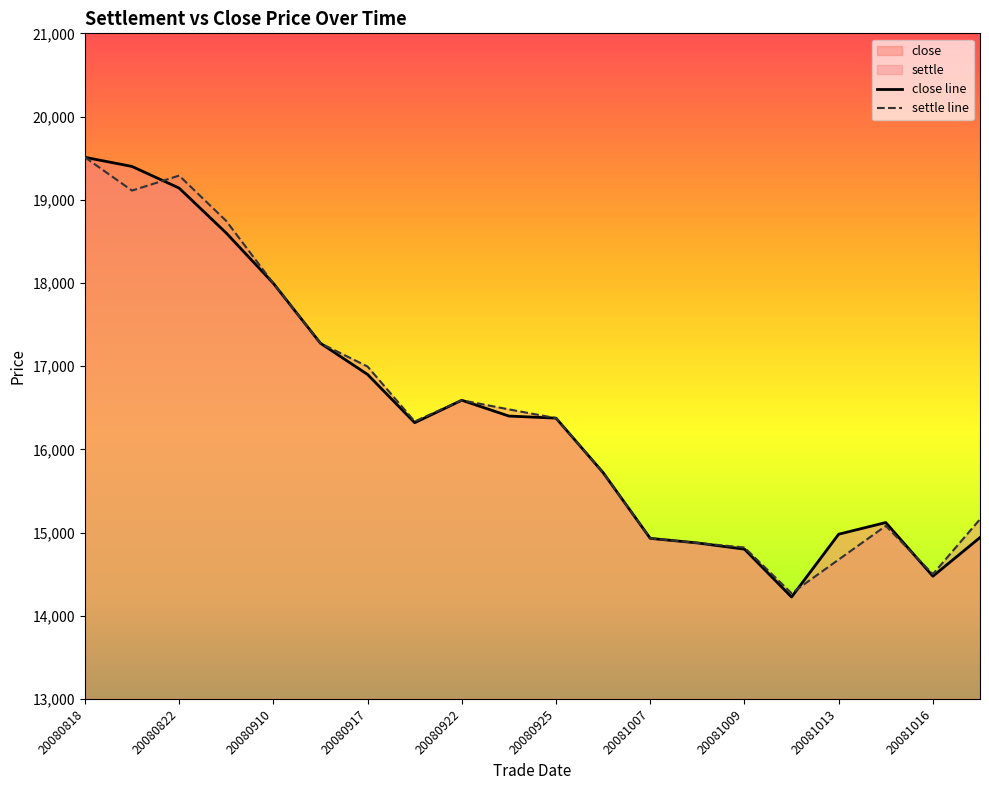

How many lines are shown in the chart?

2